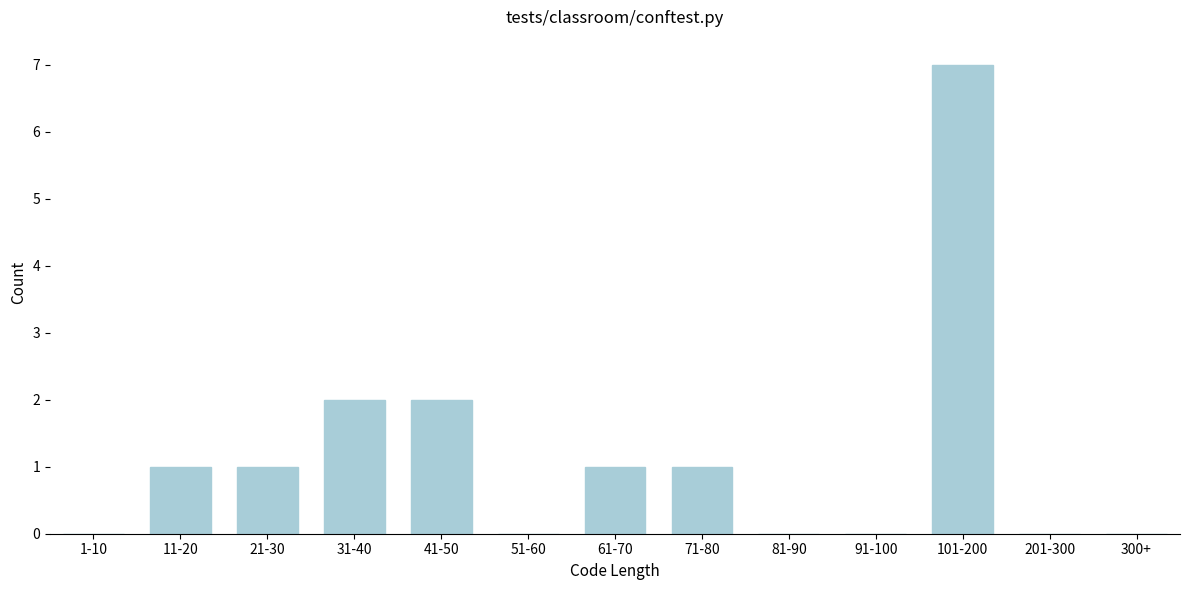

Reading left to right, list all the values displayed in this chart.

1-10=0	11-20=1	21-30=1	31-40=2	41-50=2	51-60=0	61-70=1	71-80=1	81-90=0	91-100=0	101-200=7	201-300=0	300+=0